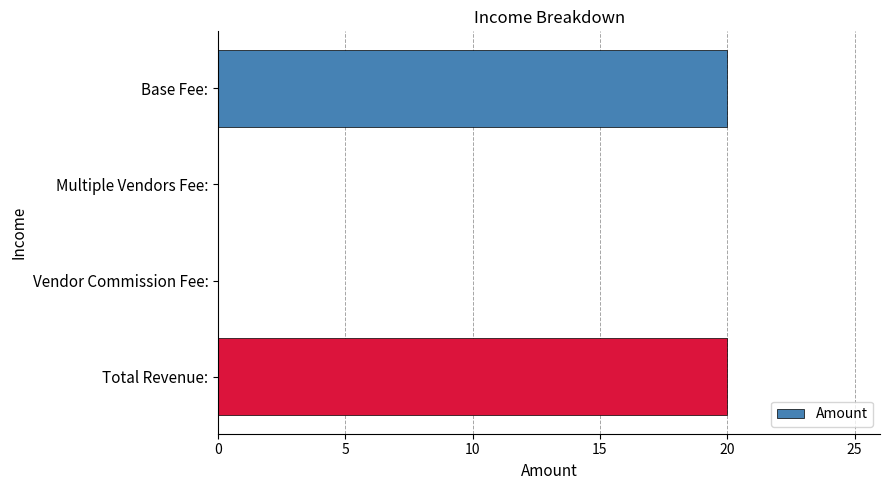

How many data points does each series have?

4